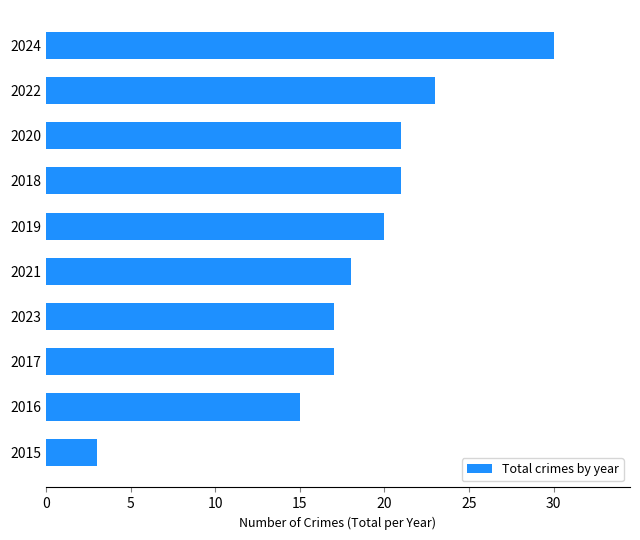

At which category does the chart reach its peak across all series?

2024